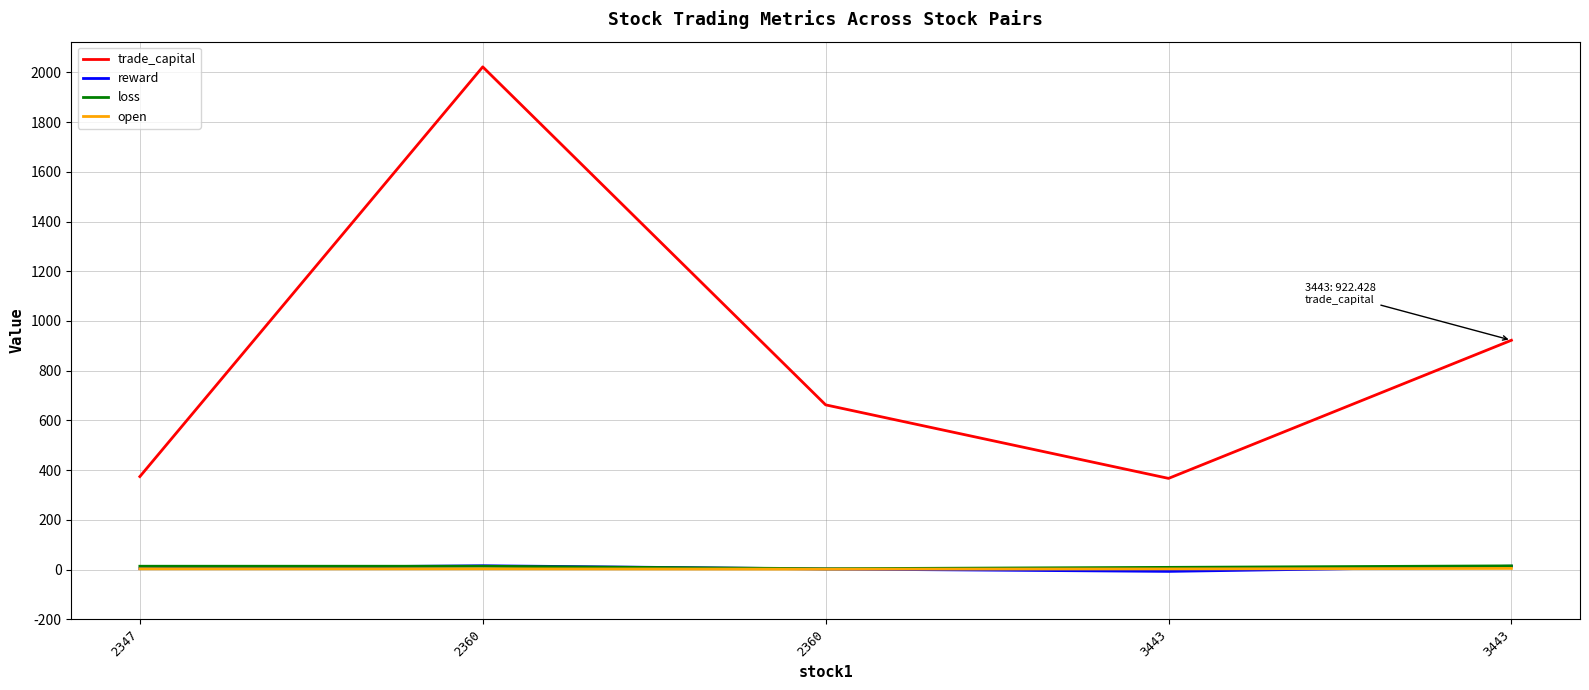

What is the difference between the maximum and minimum values in the open series?

3.0